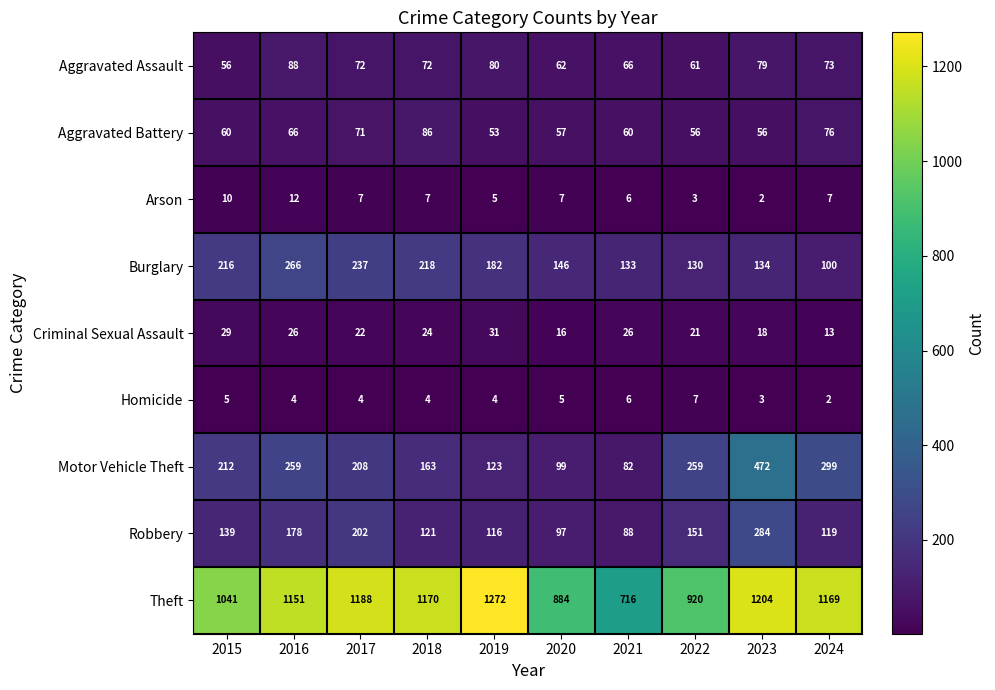

True or false: Robbery has a value of 88 at 2021.

True